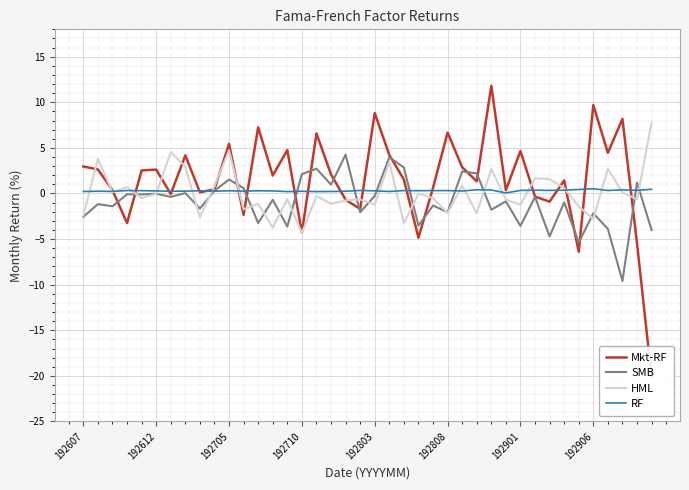

List the series in order of their peak value, highest first.

Mkt-RF, HML, SMB, RF